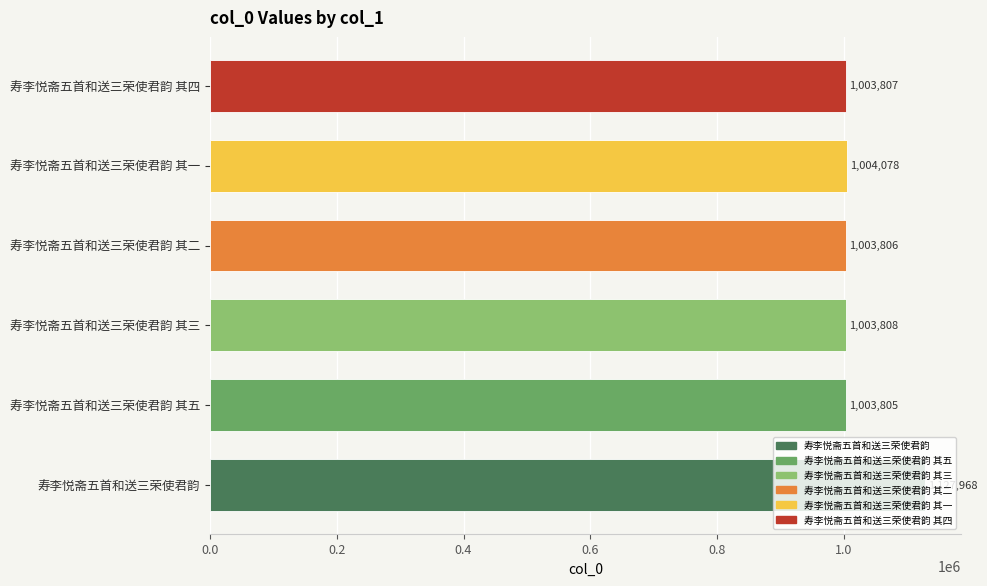

Which has a higher value, 寿李悦斋五首和送三荣使君韵 其五 or 寿李悦斋五首和送三荣使君韵 其三?

寿李悦斋五首和送三荣使君韵 其三